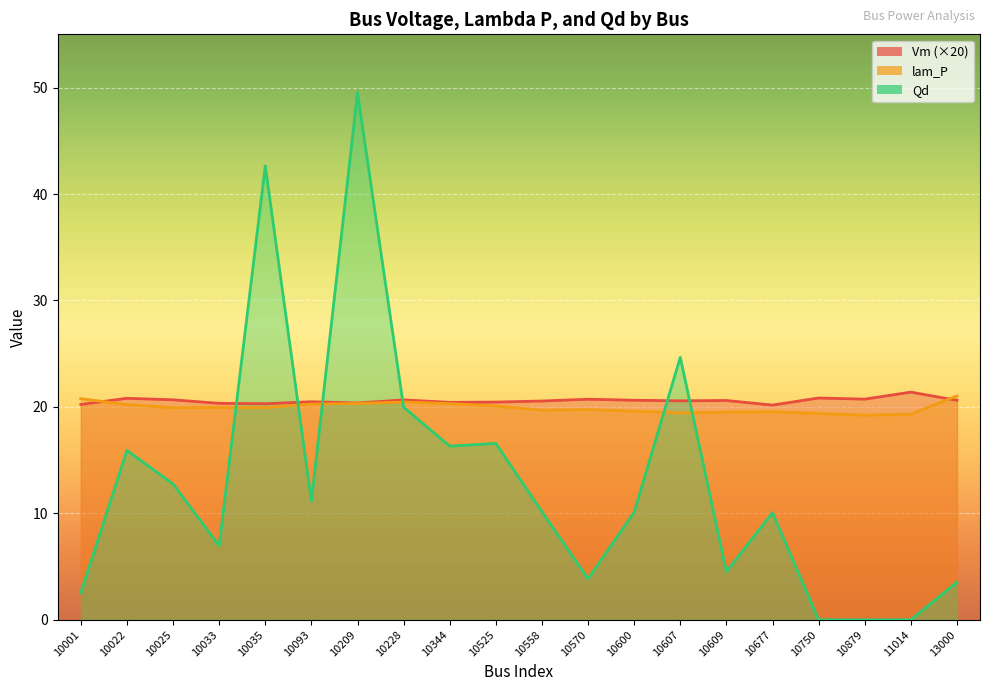

How many data points in Qd are less than 10?

8